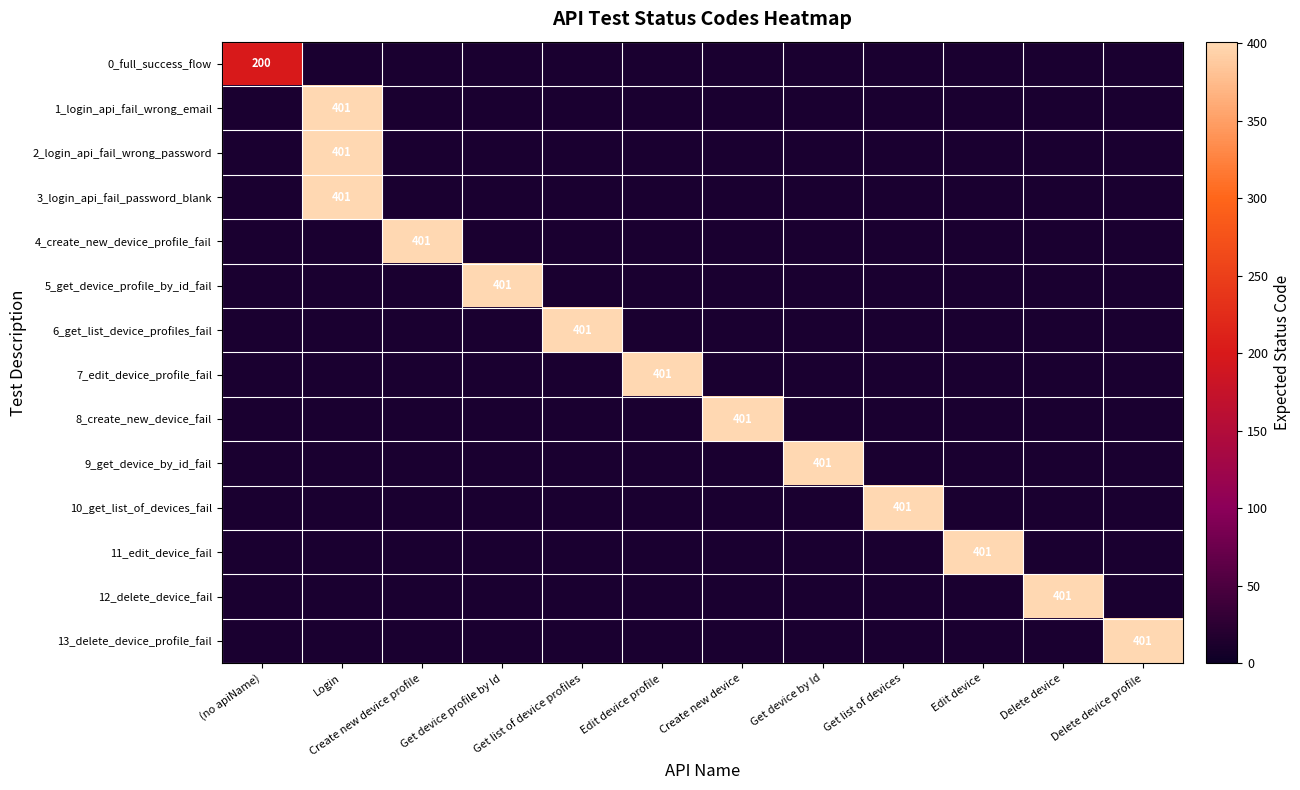

The value of 8_create_new_device_fail at Create new device is 152. True or false?

False